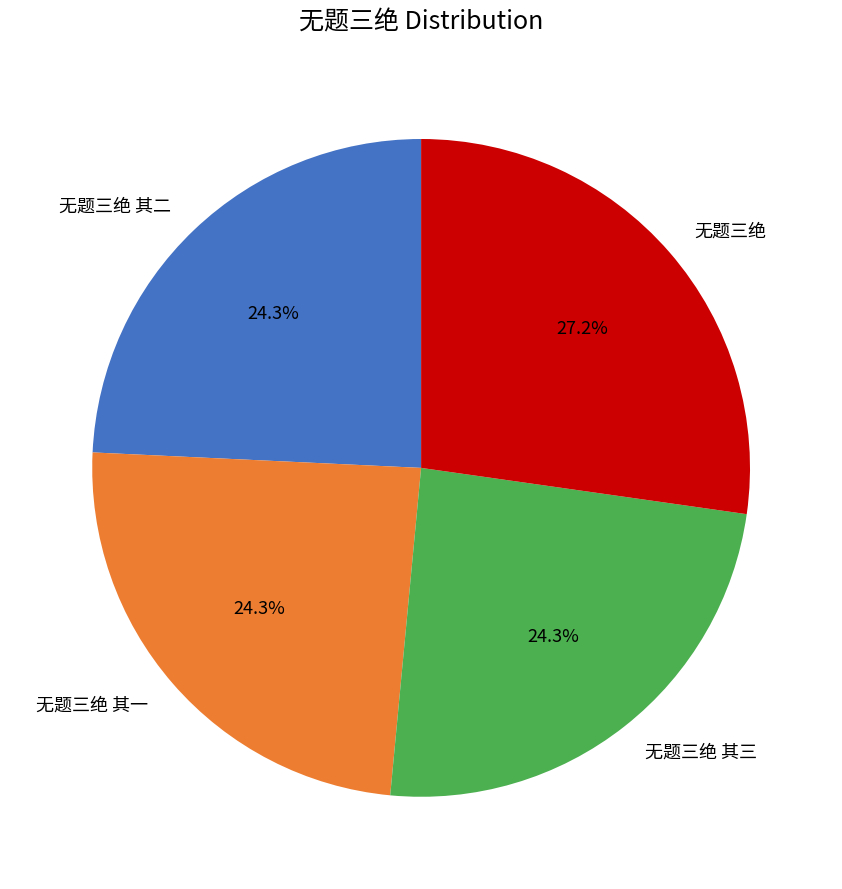

What percentage is the 无题三绝 slice, to the nearest percent?

27%